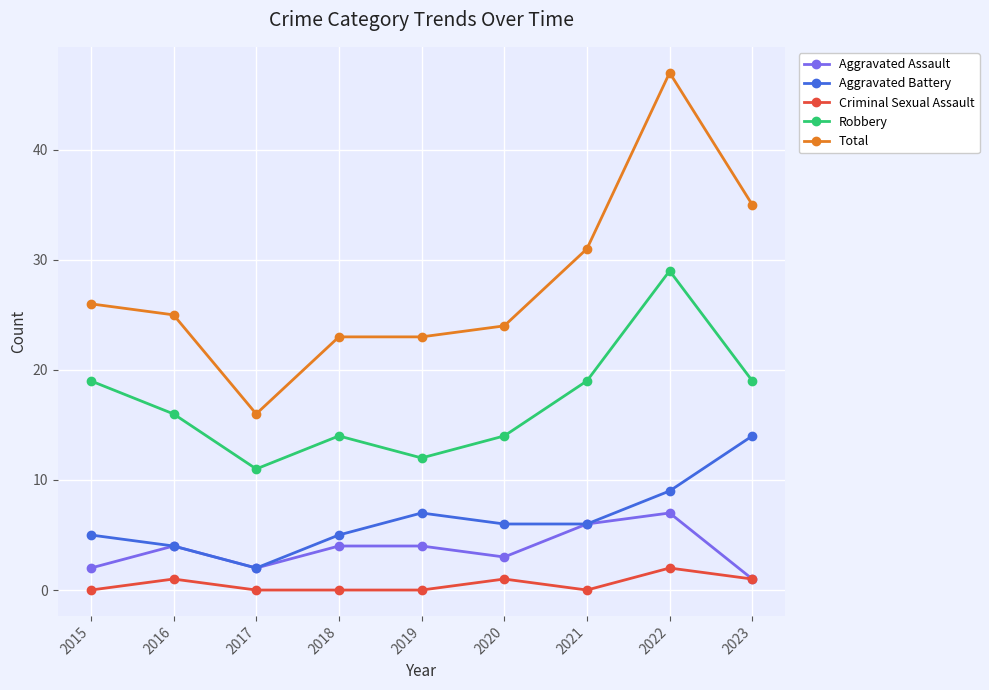

In Robbery, how many points are lower than both neighbors (excluding endpoints)?

2